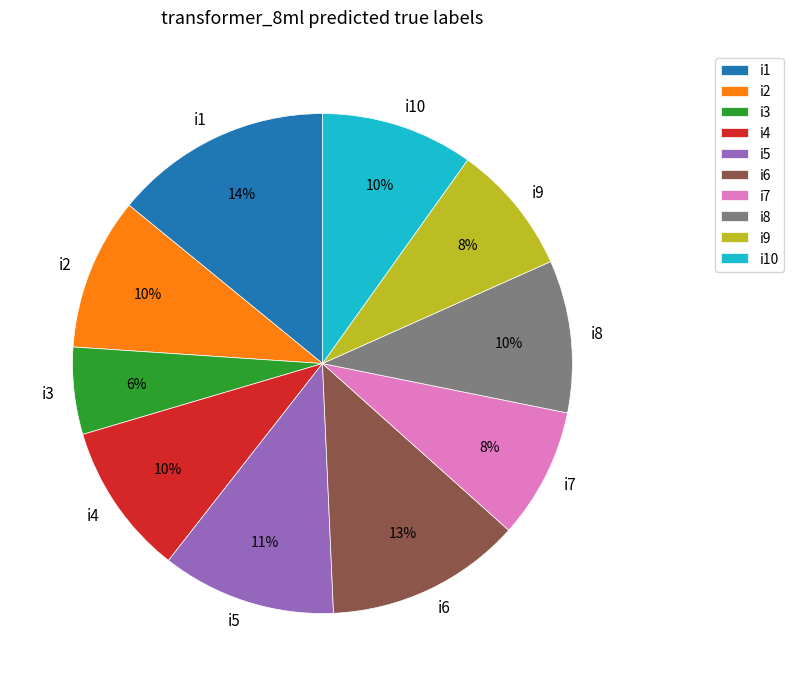

Is the sum of i4 and i8 greater than half?

No